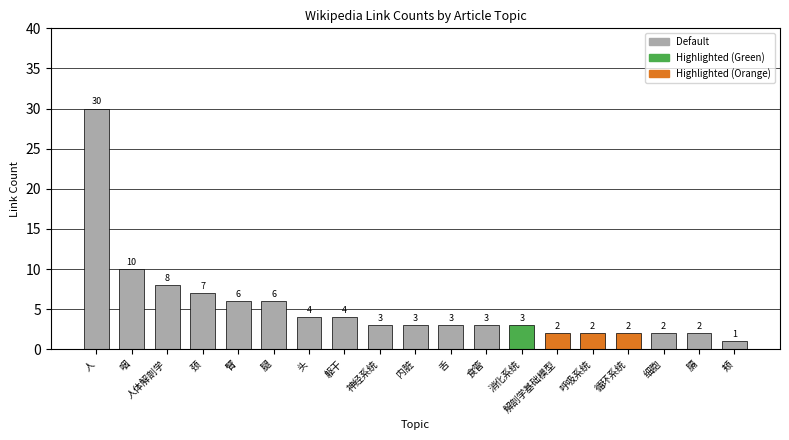

The chart shows a value of 2 at 循环系统. True or false?

True